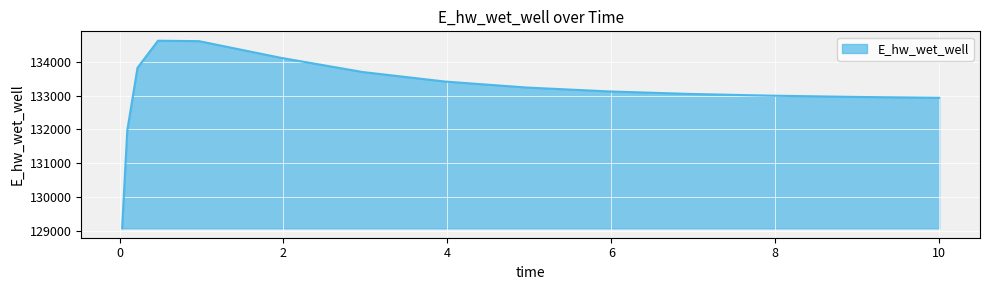

What is the greatest value displayed?

134627.9